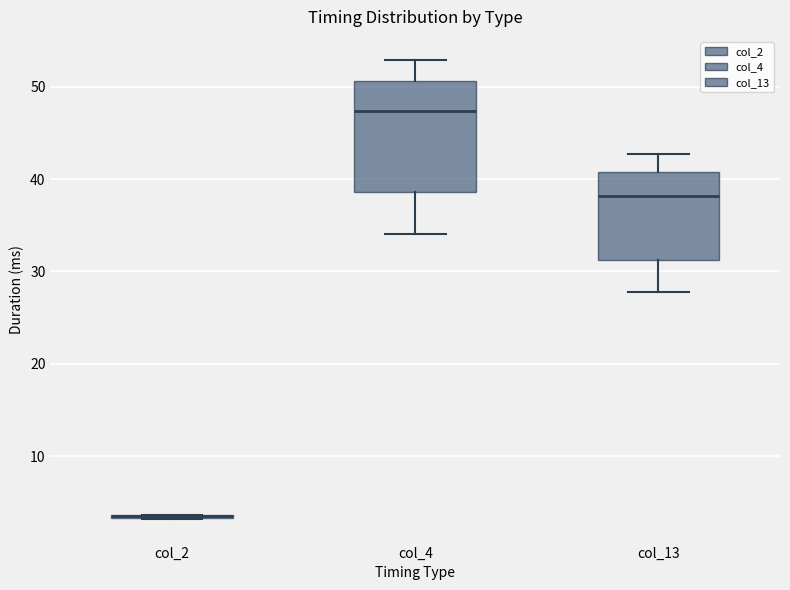

Reading left to right, transcribe this box plot: for each box, give where its median line is, the range the box spans, and where its two whiskers end, as read against the y-axis. The values are not printed on the chart, so give them approximately, as read against the axis.

col_2: box collapsed to a line at 4, whiskers 3 to 4
col_4: median 47, box 39 to 51, whiskers 34 to 53
col_13: median 38, box 31 to 41, whiskers 28 to 43